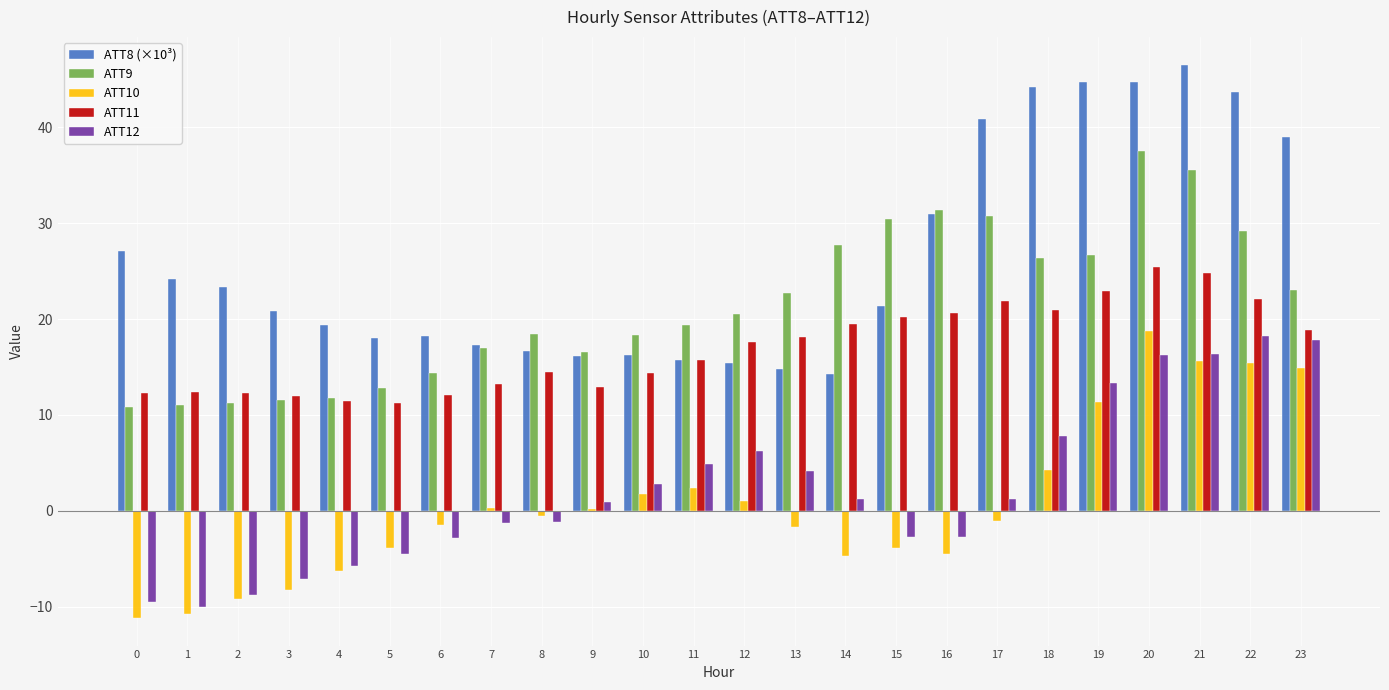

Which series has the largest total across all categories?

ATT8 (×10³)